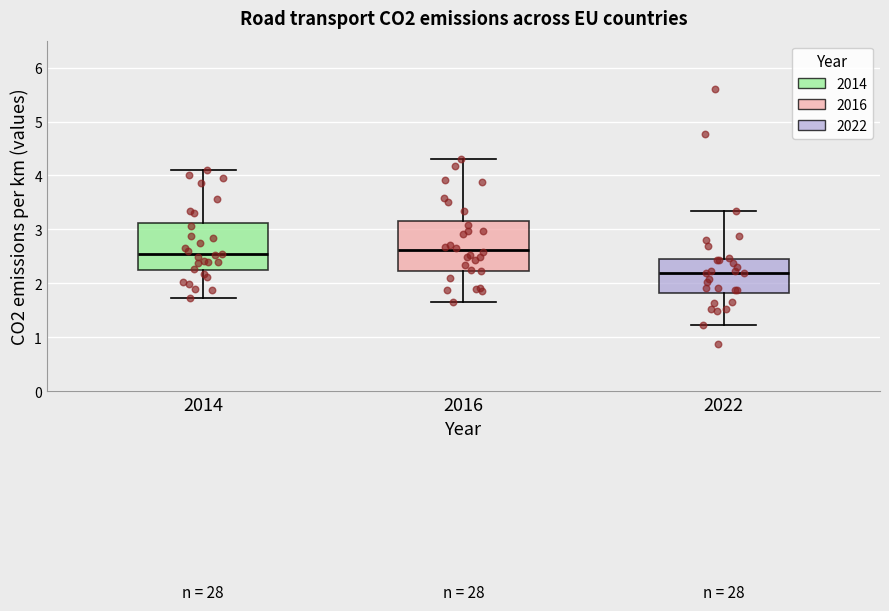

Reading left to right, read every box against the y-axis: the position of its median line, the range the box covers, and the ends of its whiskers. The values are not printed on the chart, so give them approximately, as read against the axis.

2014: median 2.5, box 2.2 to 3.1, whiskers 1.7 to 4.1
2016: median 2.6, box 2.2 to 3.1, whiskers 1.7 to 4.3
2022: median 2.2, box 1.8 to 2.4, whiskers 1.2 to 3.3